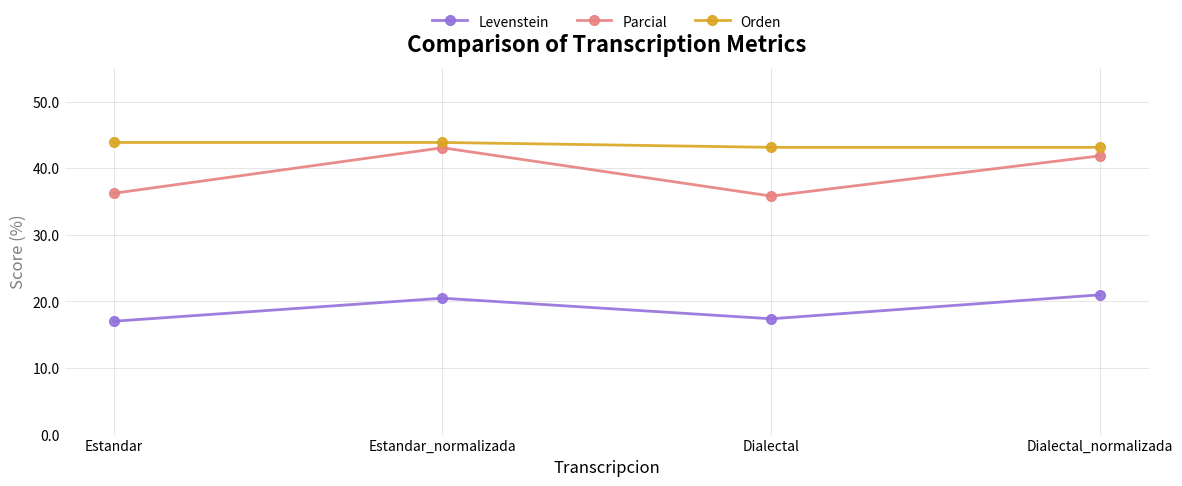

Reading left to right, list all the values displayed in this chart.

Levenstein: 17.0	20.5	17.4	21.0
Parcial: 36.2	43.1	35.8	41.9
Orden: 43.9	43.9	43.1	43.1